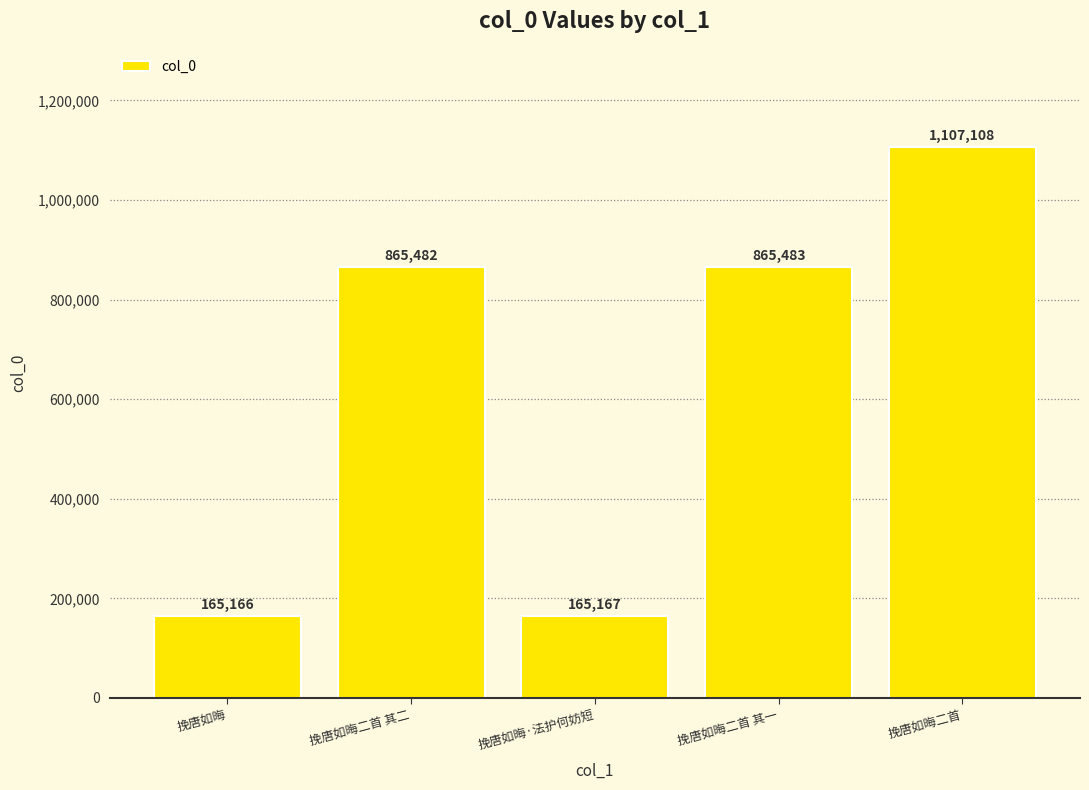

Rank the categories by value from highest to lowest.

挽唐如晦二首, 挽唐如晦二首 其一, 挽唐如晦二首 其二, 挽唐如晦·法护何妨短, 挽唐如晦